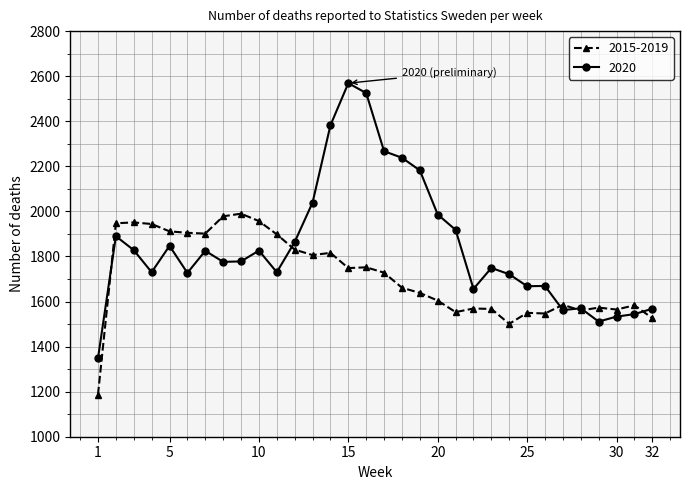

What is the greatest value displayed?

2569.0